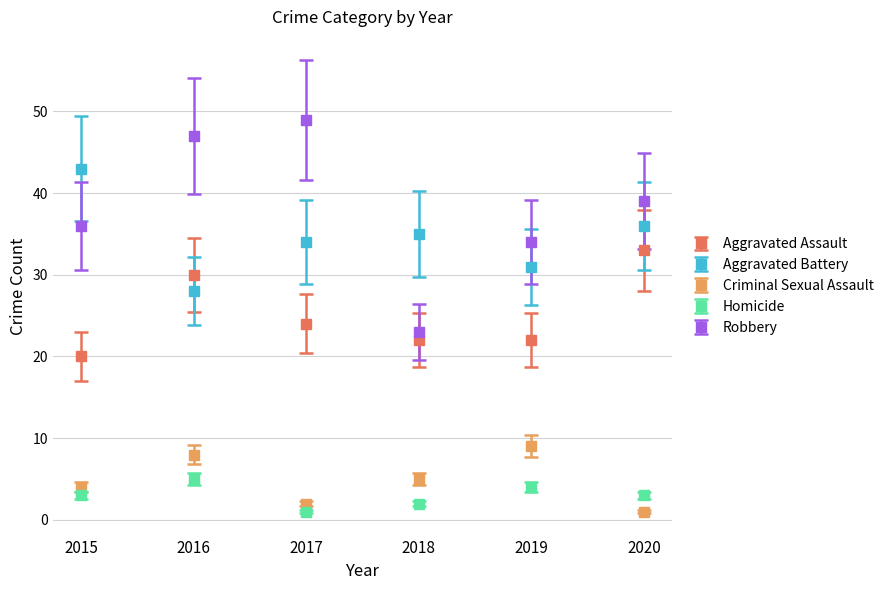

Reading left to right, extract all data points from this chart.

Aggravated Assault: 20	30	24	22	22	33
Aggravated Battery: 43	28	34	35	31	36
Criminal Sexual Assault: 4	8	2	5	9	1
Homicide: 3	5	1	2	4	3
Robbery: 36	47	49	23	34	39